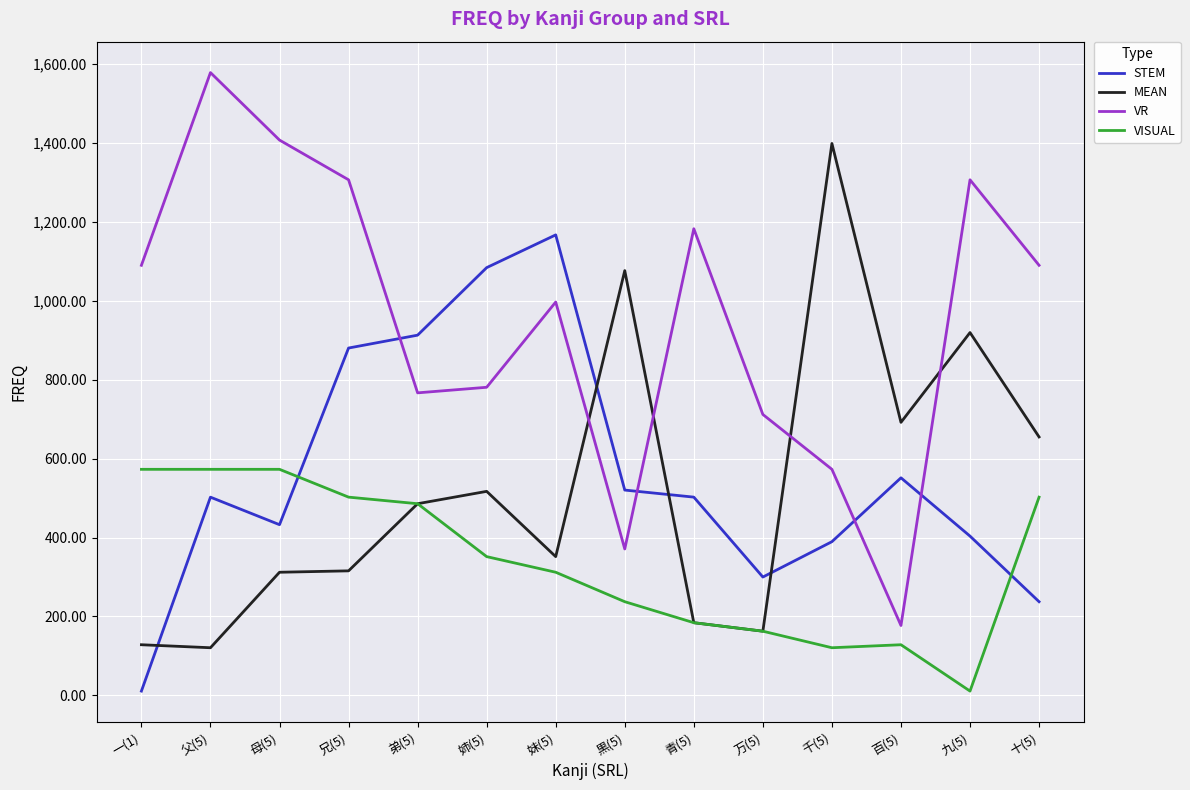

Is the value of STEM at 一(1) greater than the value of MEAN at 九(5)?

No